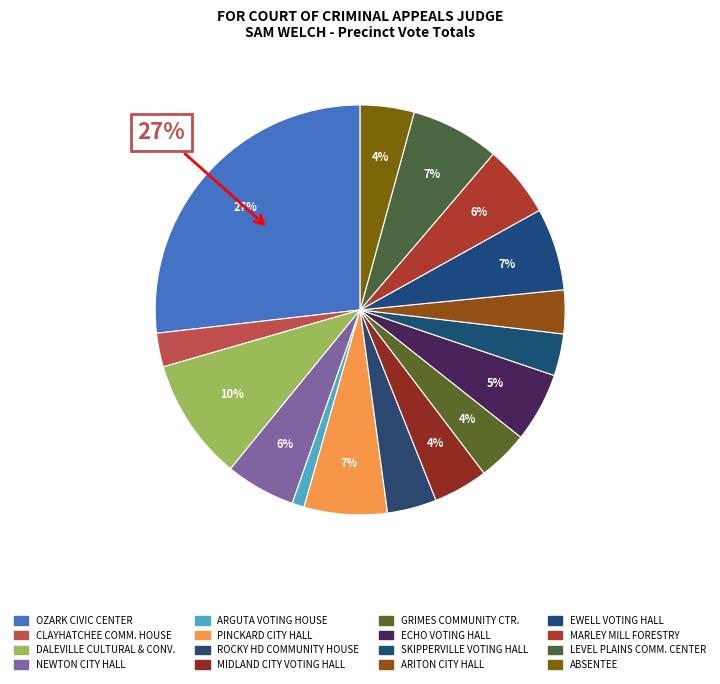

What is the smallest slice in the pie chart?

ARGUTA VOTING HOUSE